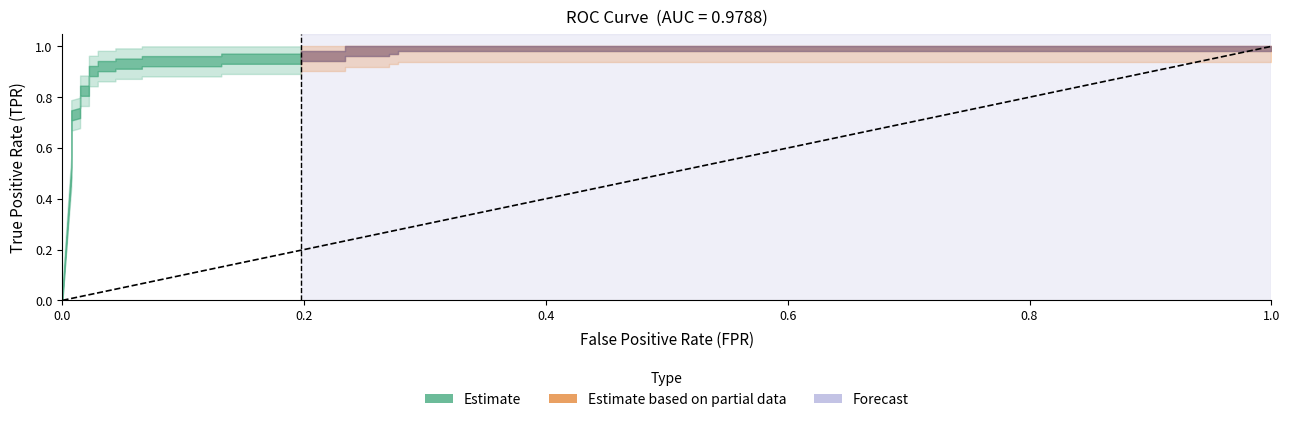

Does the chart display data point markers on the line(s)?

No